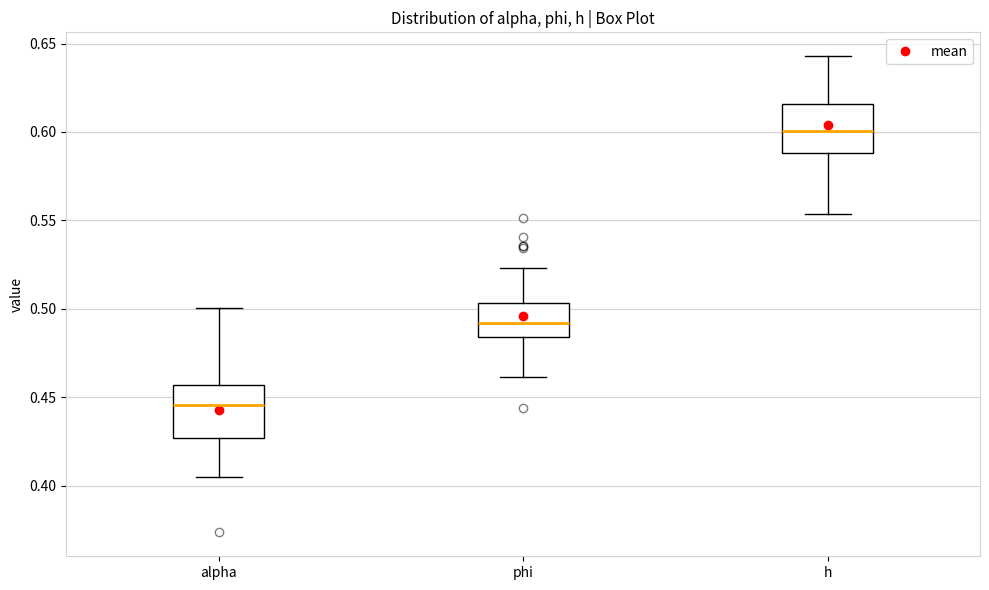

Reading left to right, read every box against the y-axis: the position of its median line, the range the box covers, and the ends of its whiskers. The values are not printed on the chart, so give them approximately, as read against the axis.

alpha: median 0.445, box 0.425 to 0.455, whiskers 0.405 to 0.500
phi: median 0.490, box 0.485 to 0.505, whiskers 0.460 to 0.525
h: median 0.600, box 0.590 to 0.615, whiskers 0.555 to 0.645